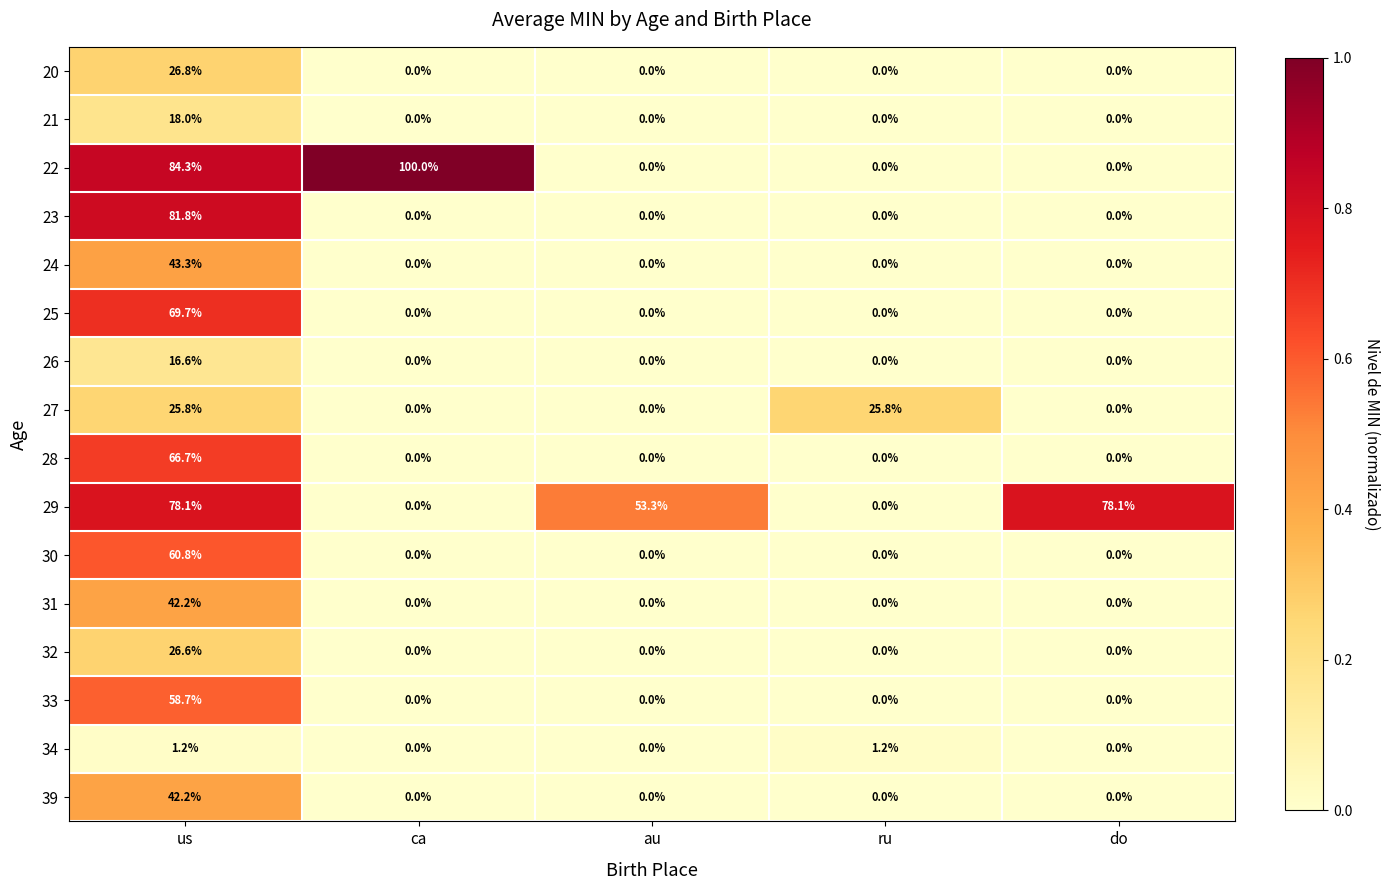

Is it true that 24 equals 23.0 at do?

False